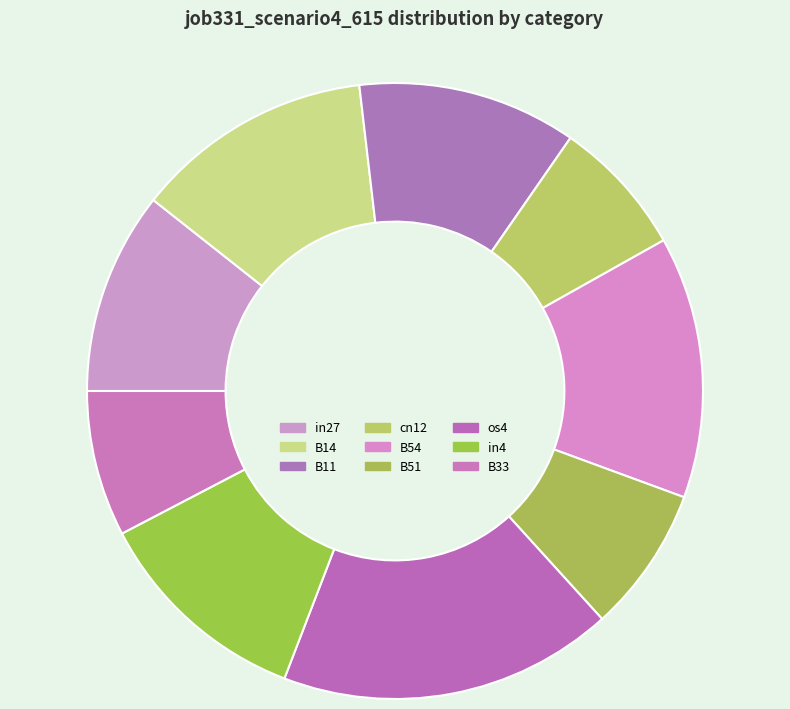

Which category has the biggest portion of the pie?

os4